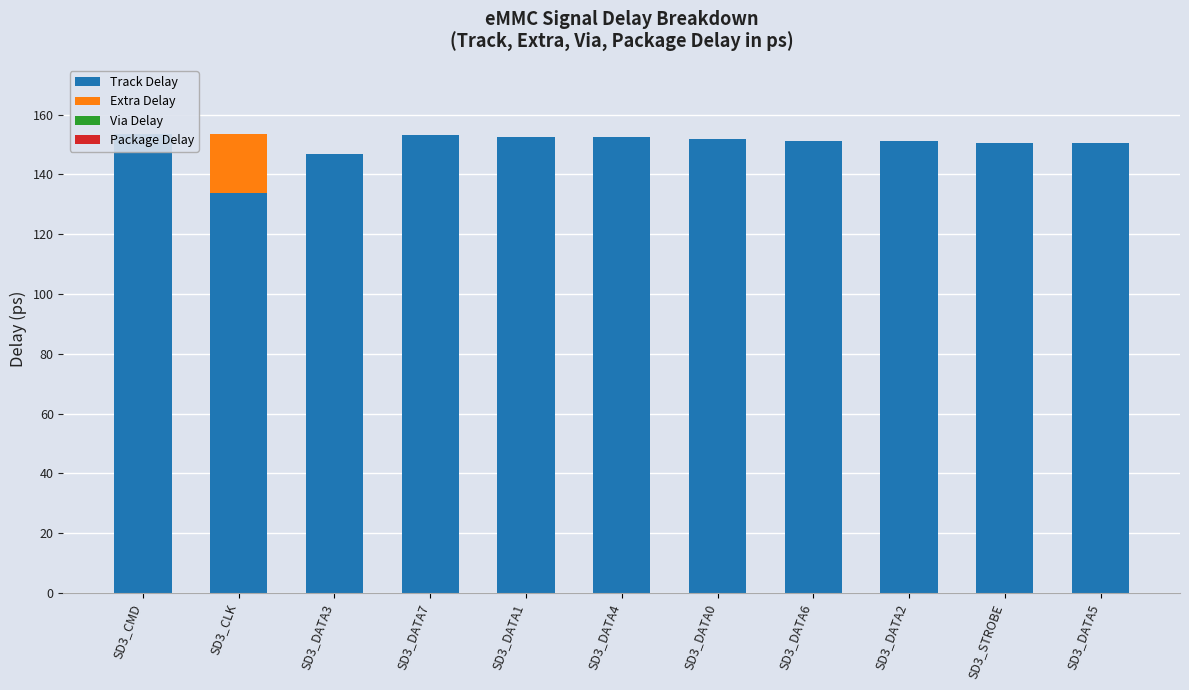

What is the value of the Track Delay bar at the 8th from the left?

151.2